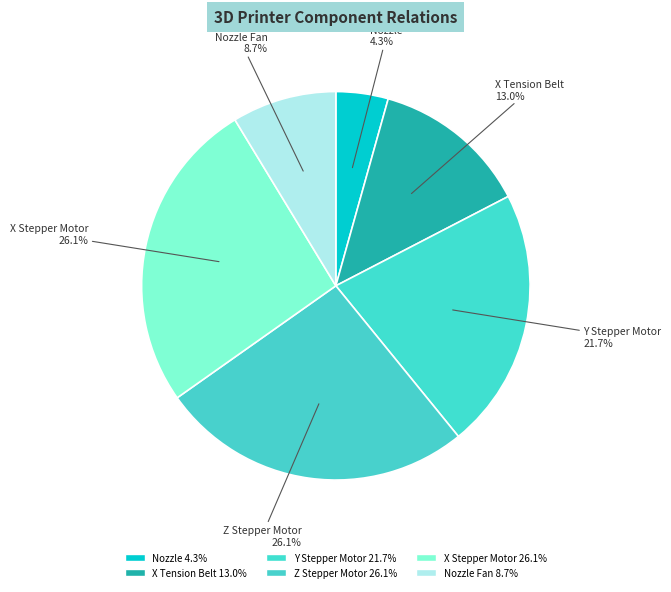

How many slices are in this pie chart?

6